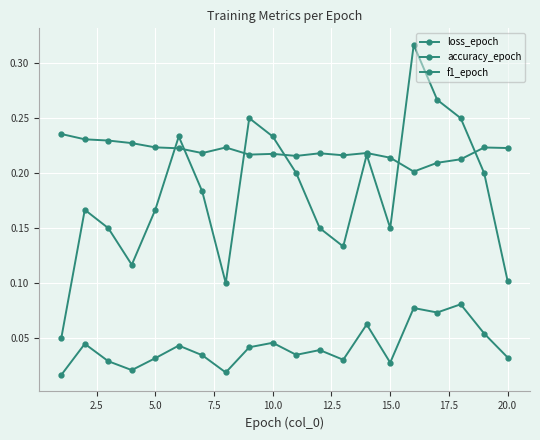

How many lines are shown in the chart?

3